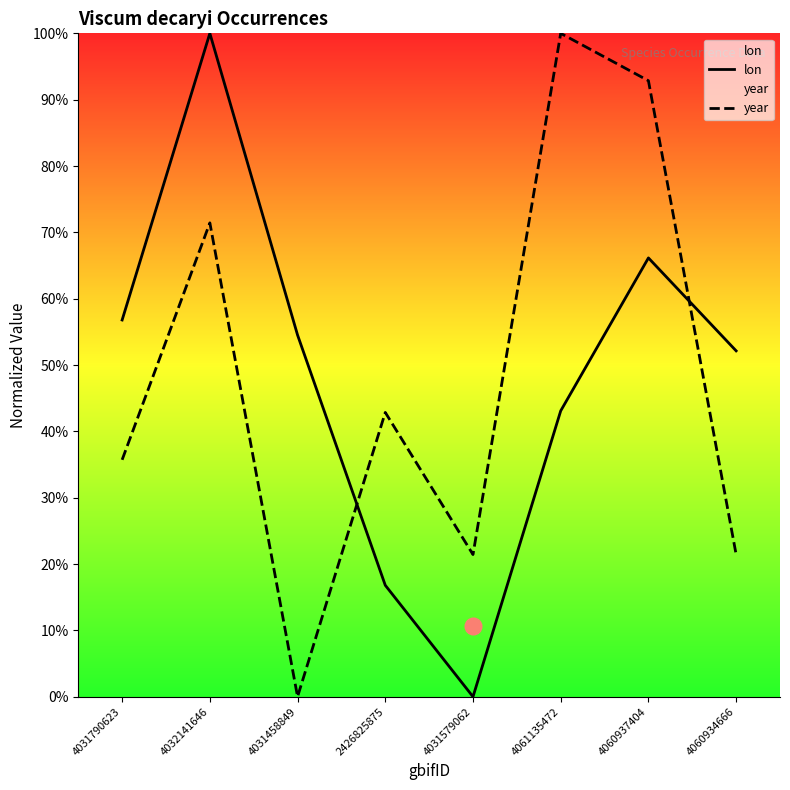

Reading left to right, transcribe all the data shown in this chart.

lon: 4031790623=56.8	4032141646=100.0	4031458849=54.5	2426825875=16.8	4031579062=0.0	4061135472=43.1	4060937404=66.1	4060934666=52.1
year: 4031790623=35.7	4032141646=71.4	4031458849=0.0	2426825875=42.9	4031579062=21.4	4061135472=100.0	4060937404=92.9	4060934666=21.4